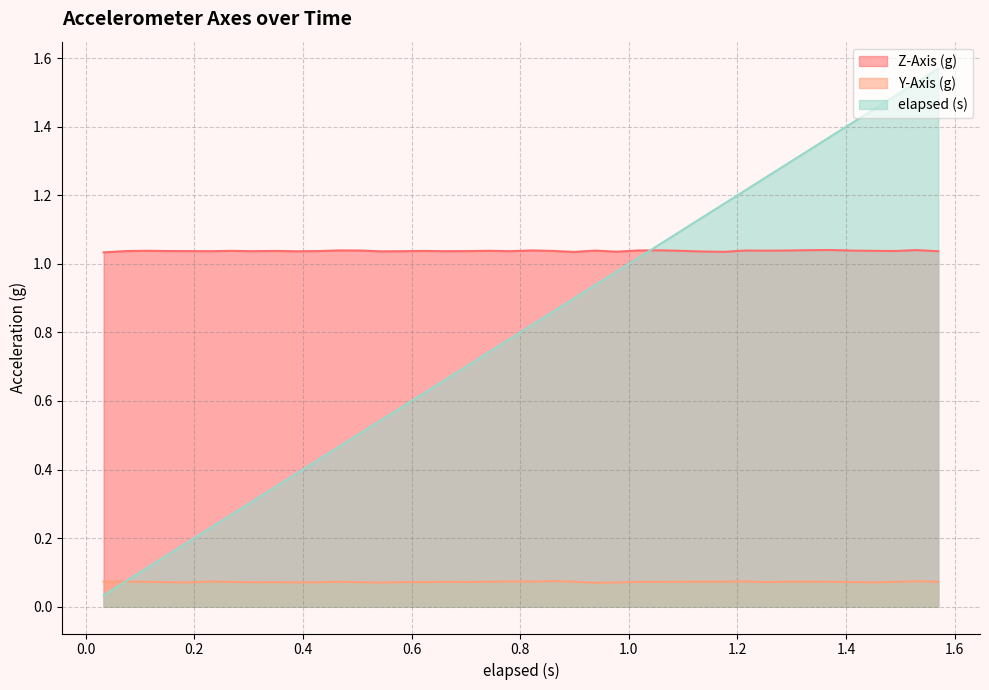

What is the label of the 12th point from the right?

1.136